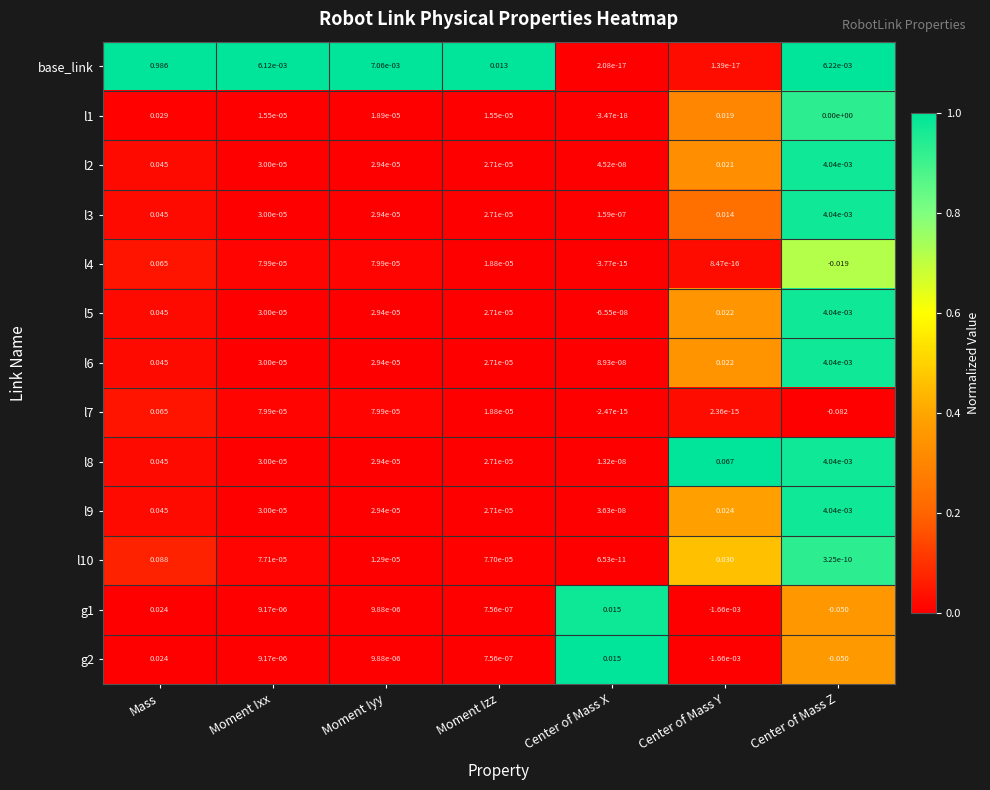

Which series has the largest range (max minus min)?

base_link